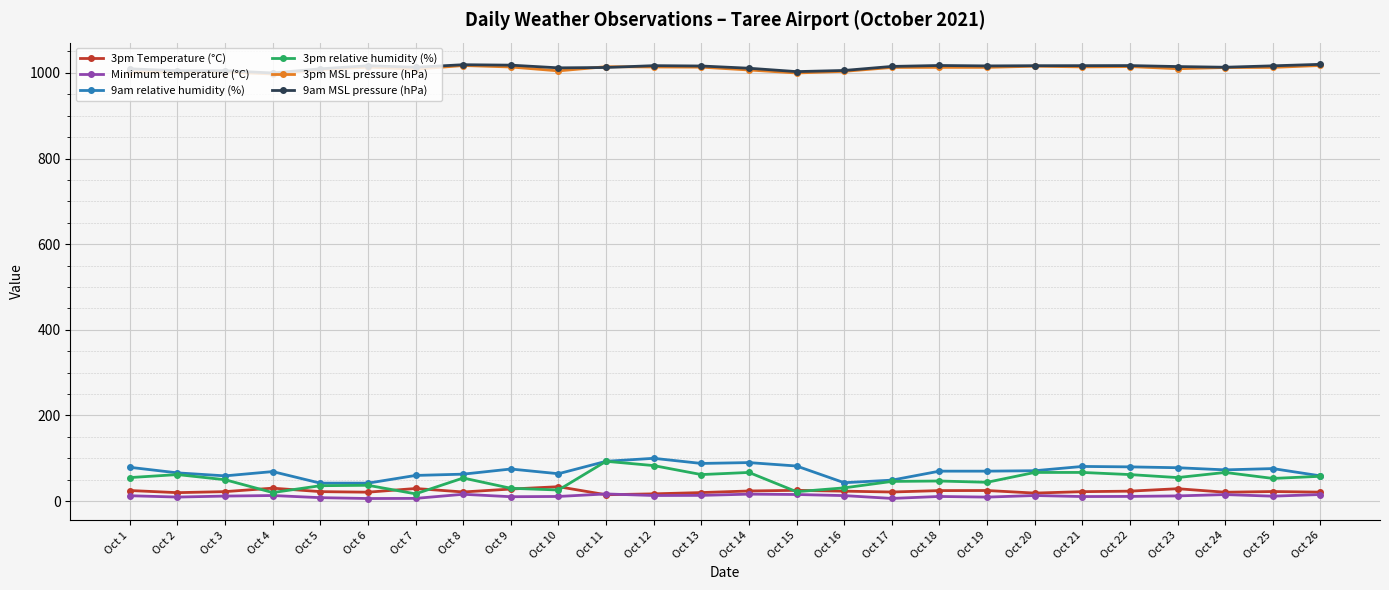

True or false: 9am relative humidity (%) has more than 0 points higher than both neighbors.

True